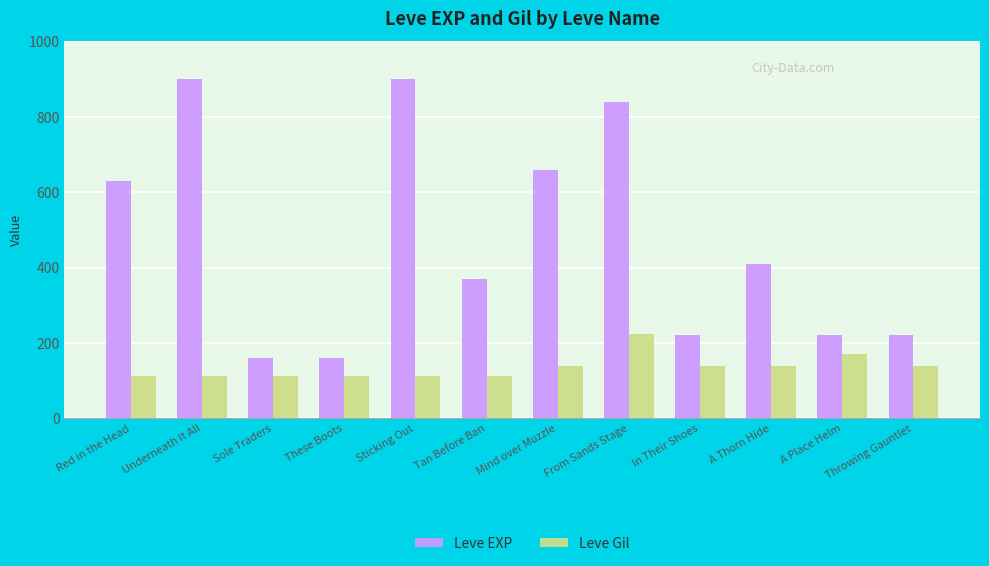

List the series in order of their overall mean, lowest first.

Leve Gil, Leve EXP